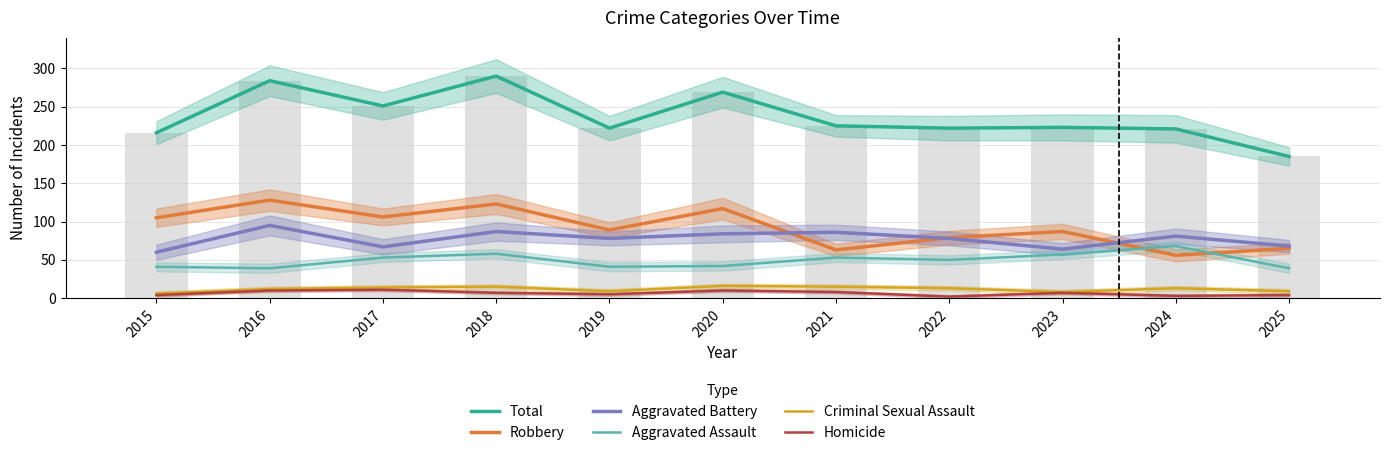

What is the difference between the highest and lowest values at 2020?

259